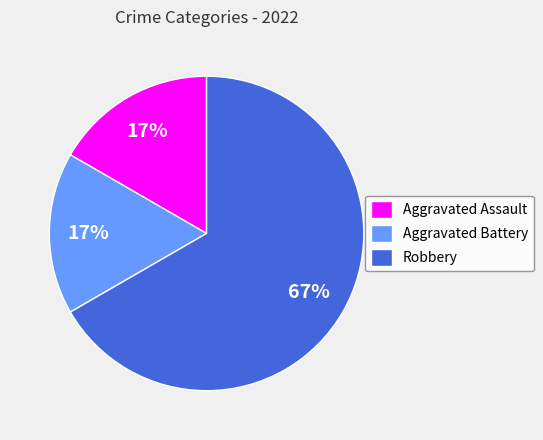

The Robbery slice represents 57% of the pie. True or false?

False